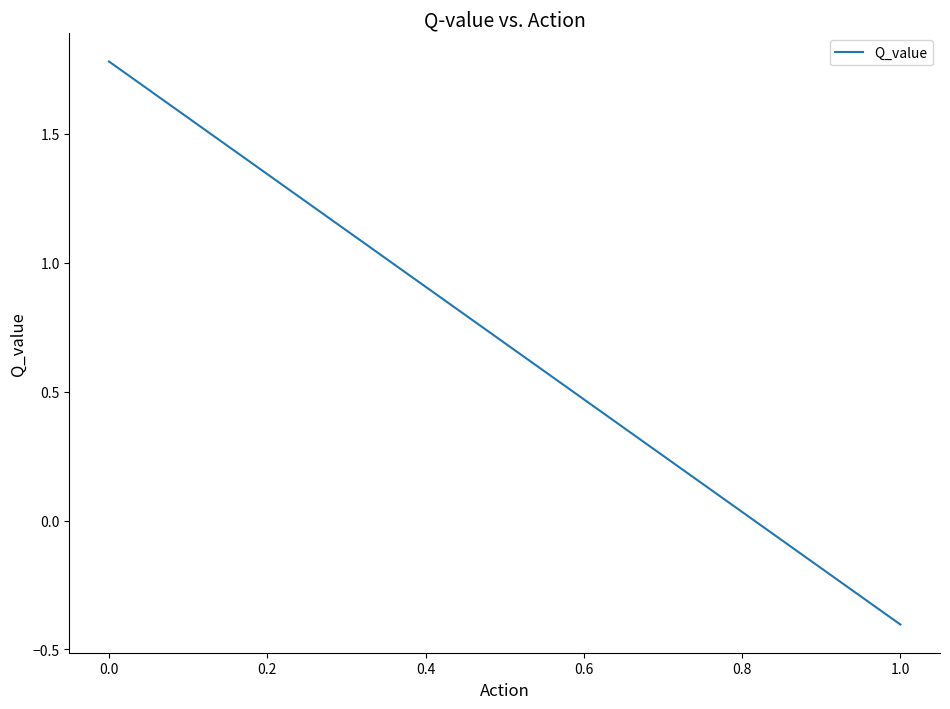

What is the smallest value displayed?

-0.4